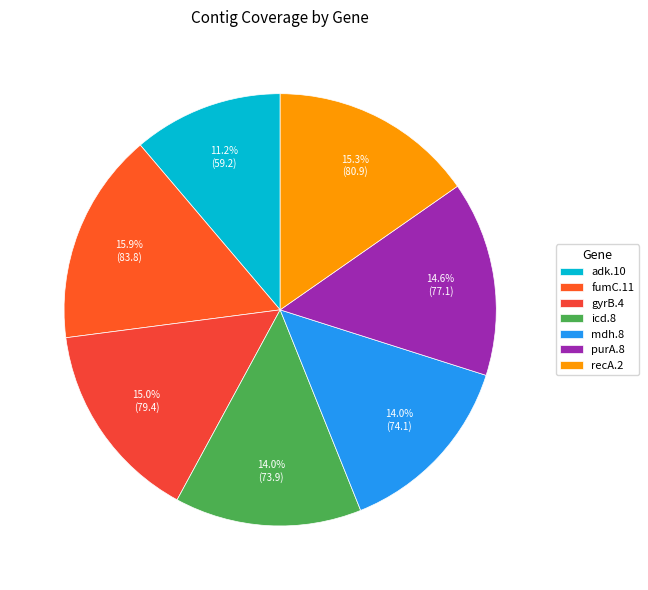

Count the number of slices in the pie.

7